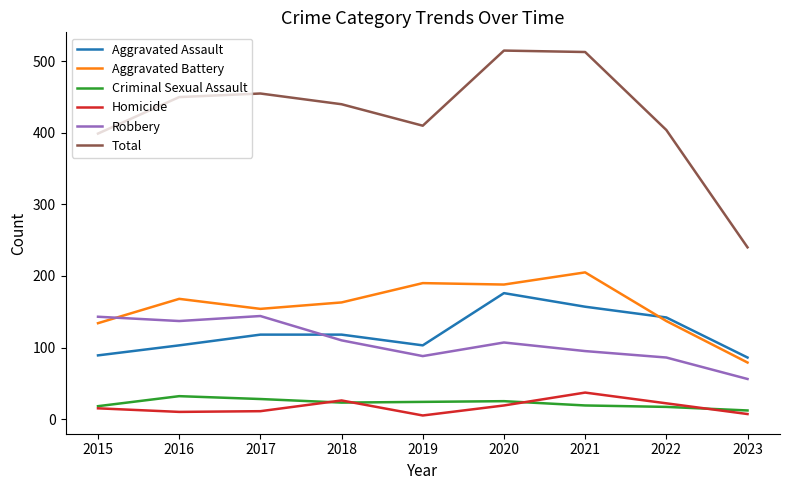

True or false: Homicide and Aggravated Battery cross at least once.

False